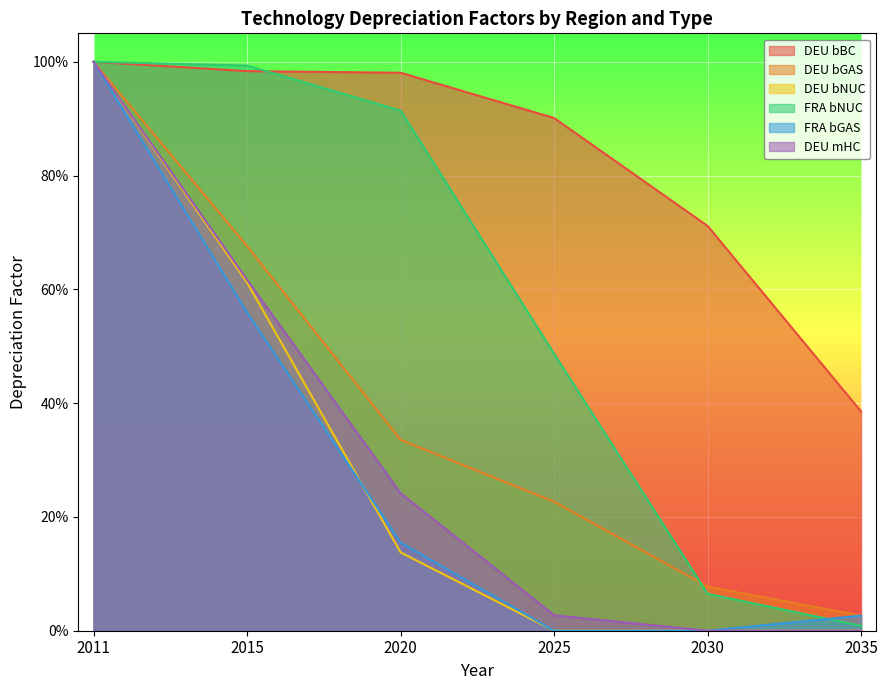

What is the difference between the FRA bGAS values at 2025 and 2015?

0.6